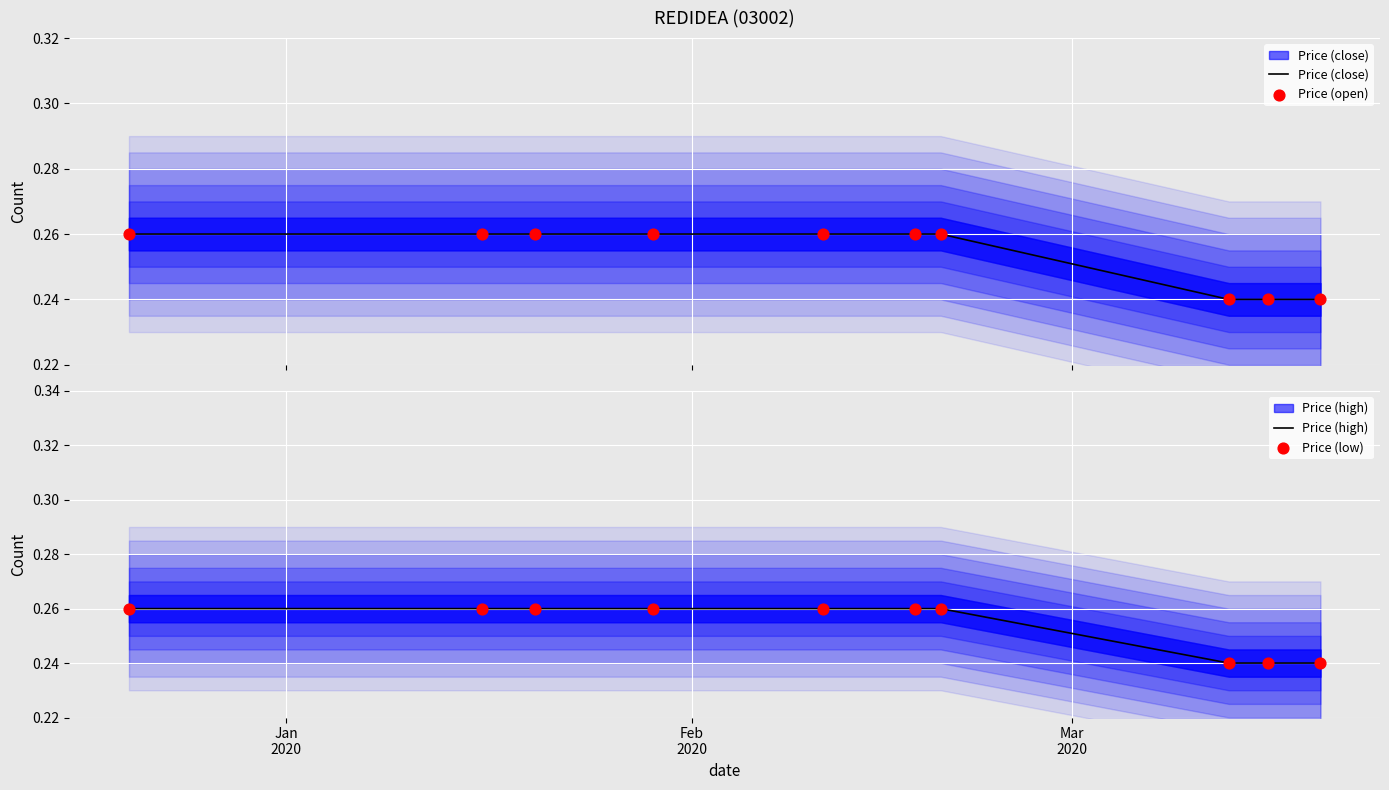

What are all the series names shown in the legend?

Price (close), Price (open), Price (high), Price (low)